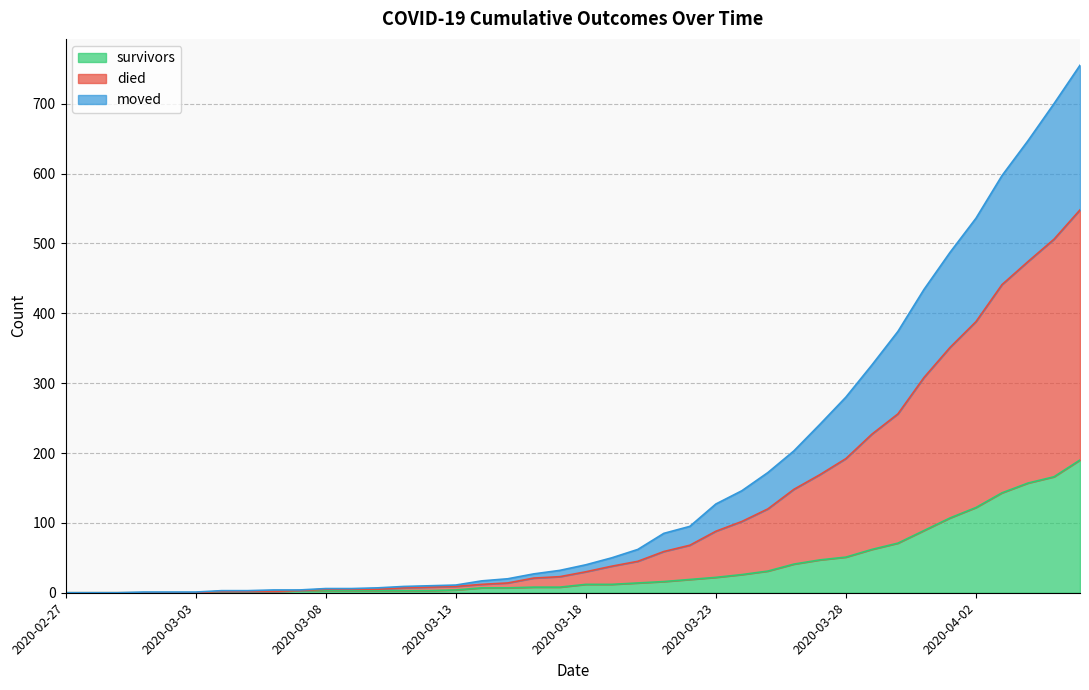

At which category is the sum across all series the highest?

2020-04-06